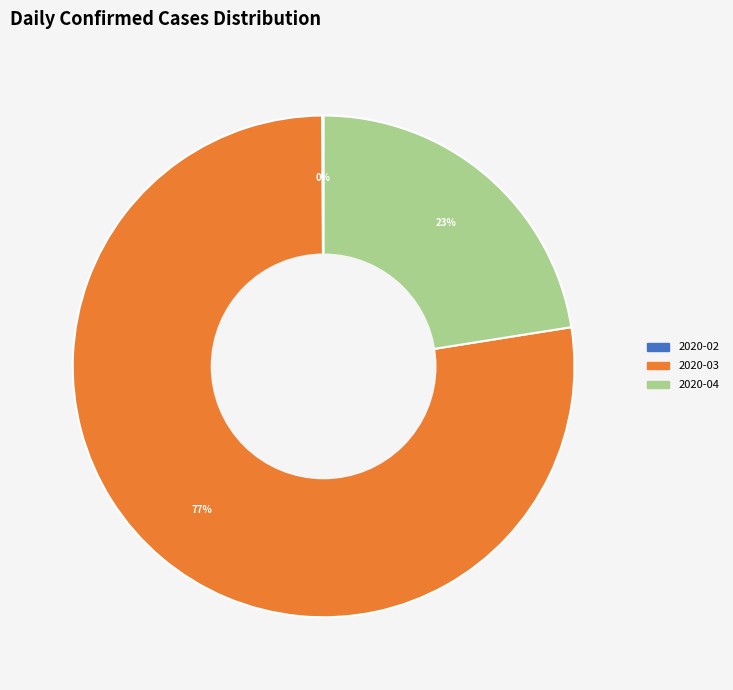

Which slice is the largest?

2020-03